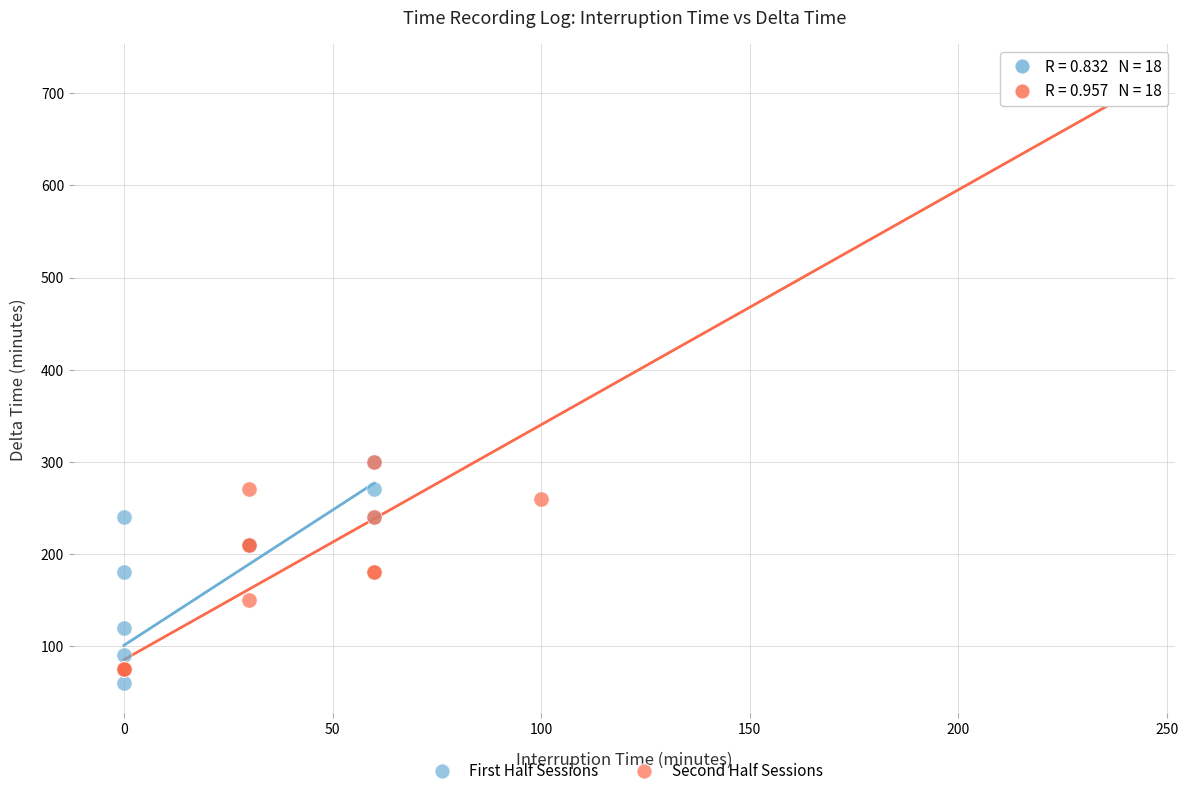

Which series has the largest Y range (max minus min)?

Second Half Sessions